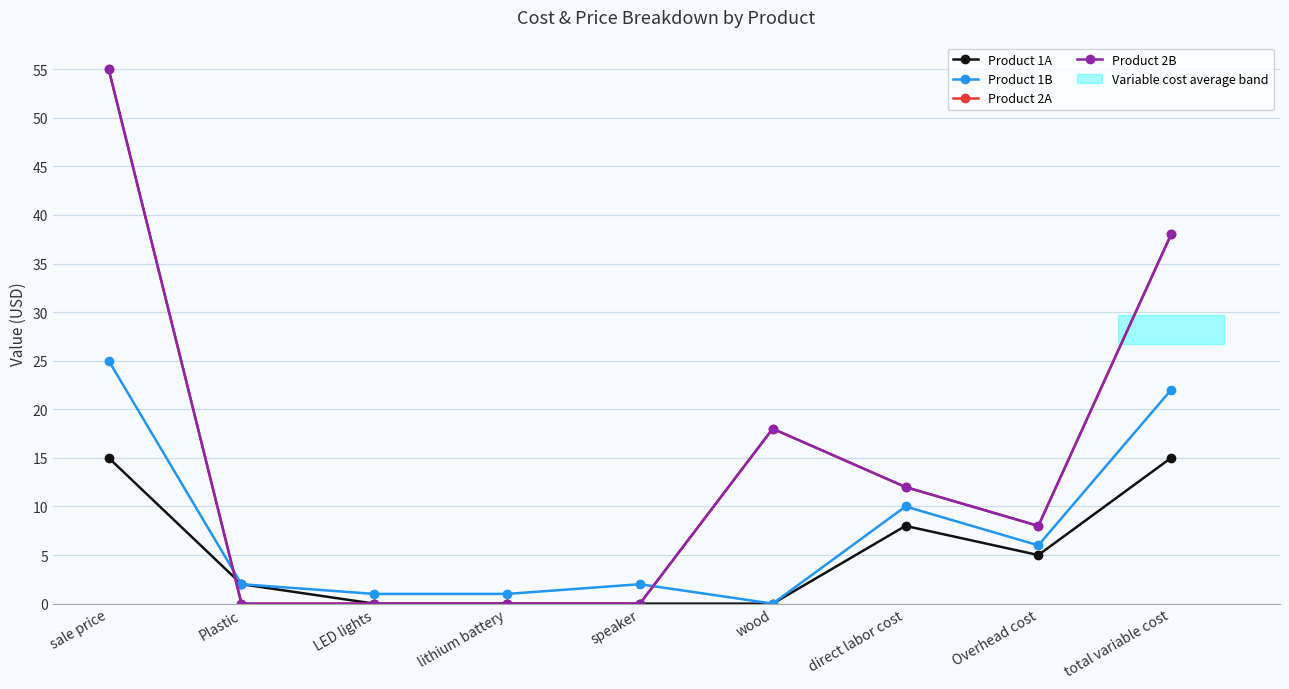

Count the number of data series in this chart.

4